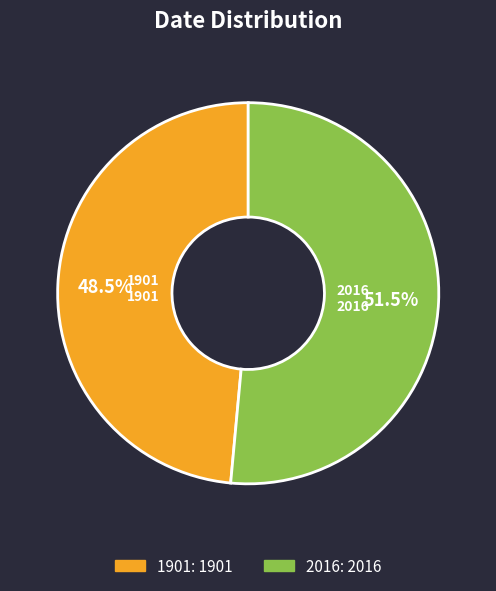

Approximately how many times larger is the value at 2016 compared to 1901?

1.1